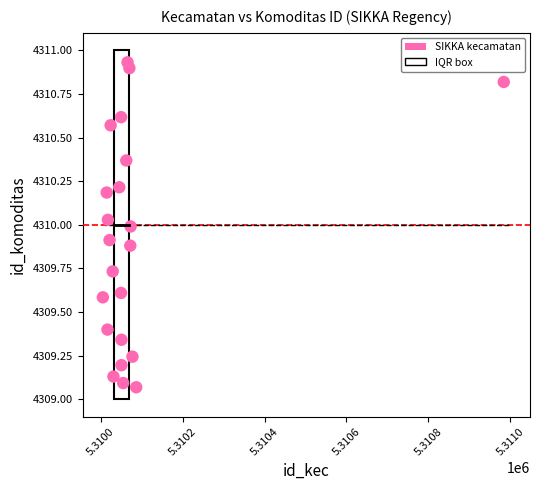

What is the range of Y values (max minus min)?

1.9